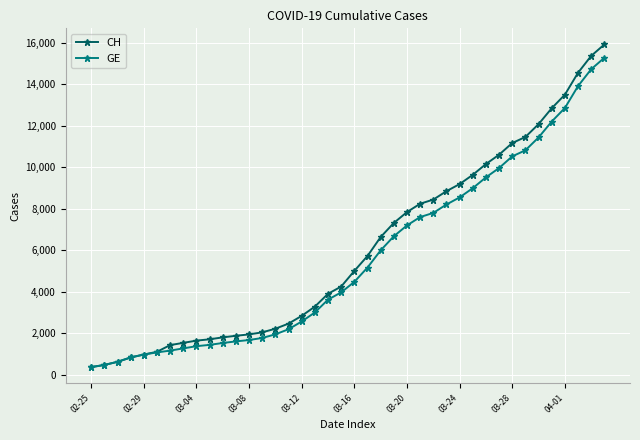

Which series has the widest spread of values?

CH